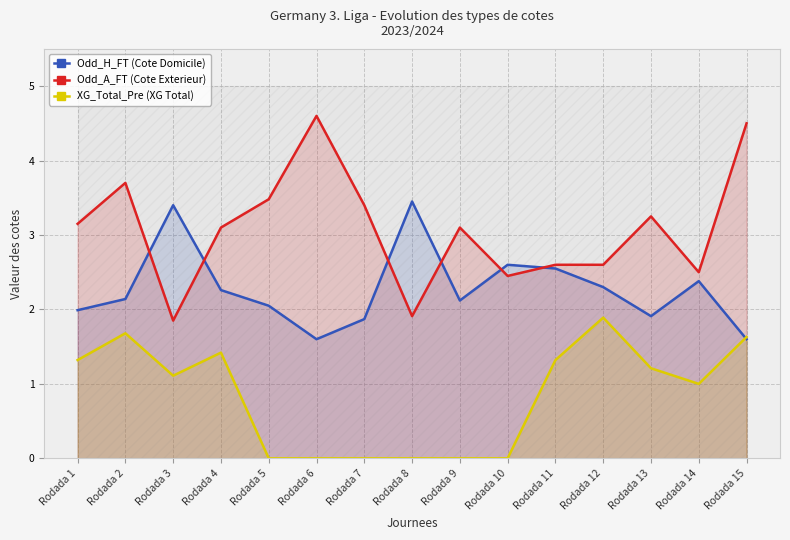

At which label does XG_Total_Pre (XG Total) reach its minimum?

Rodada 5